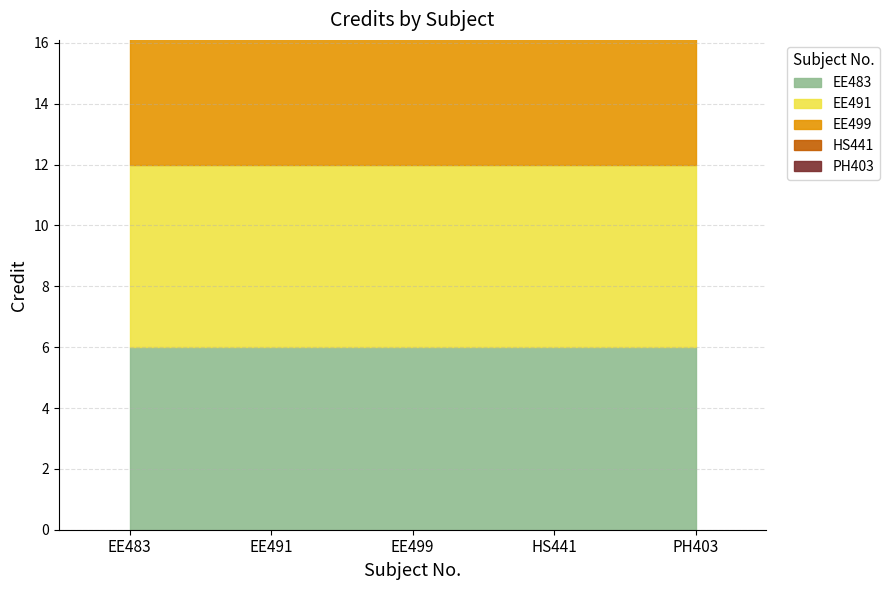

Reading left to right, list all the values displayed in this chart.

EE483=6	EE491=6	EE499=14	HS441=6	PH403=6